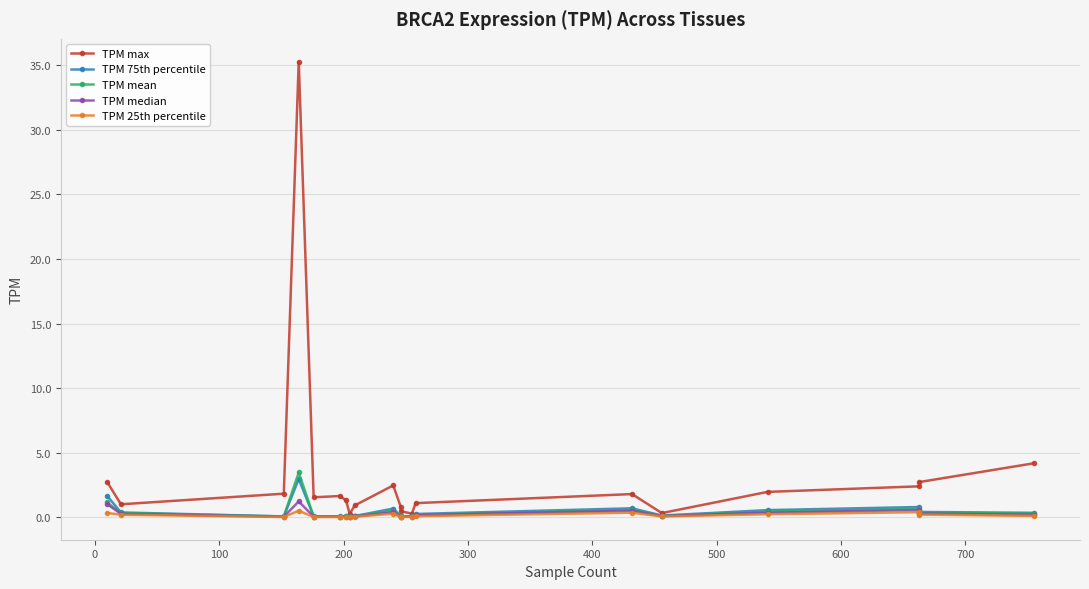

True or false: TPM median and TPM 75th percentile cross at least once.

False